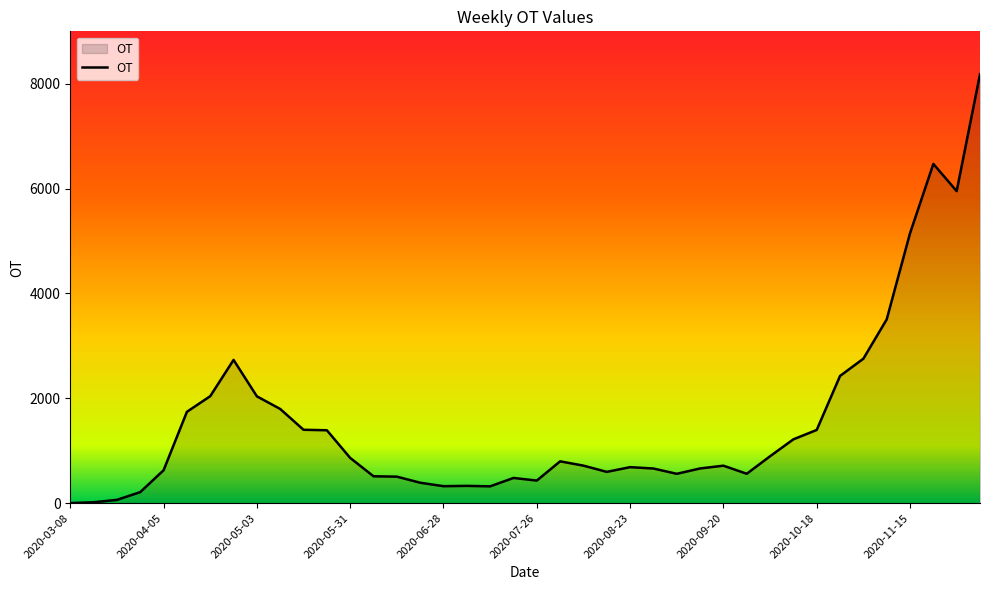

What is the difference between the maximum and minimum values?

8181